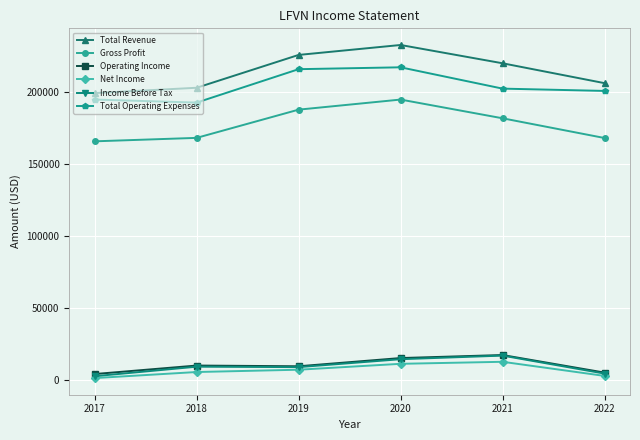

How many interior local peaks does the Total Operating Expenses series have?

1